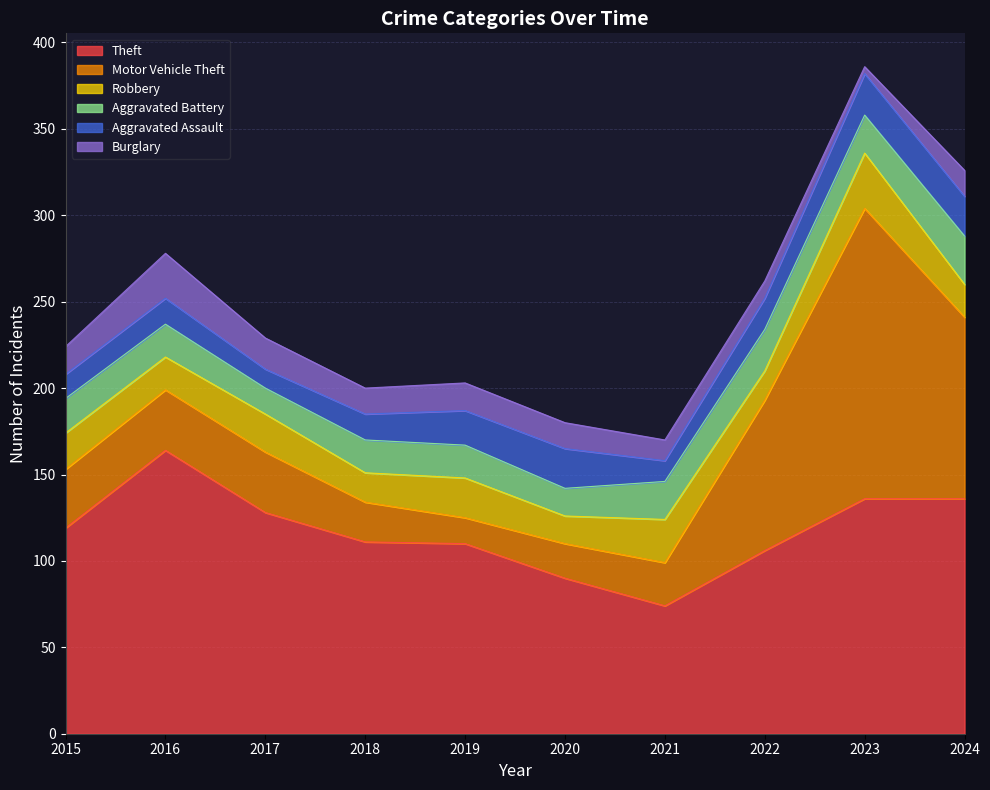

What is the difference between the highest and lowest values at 2021?

62